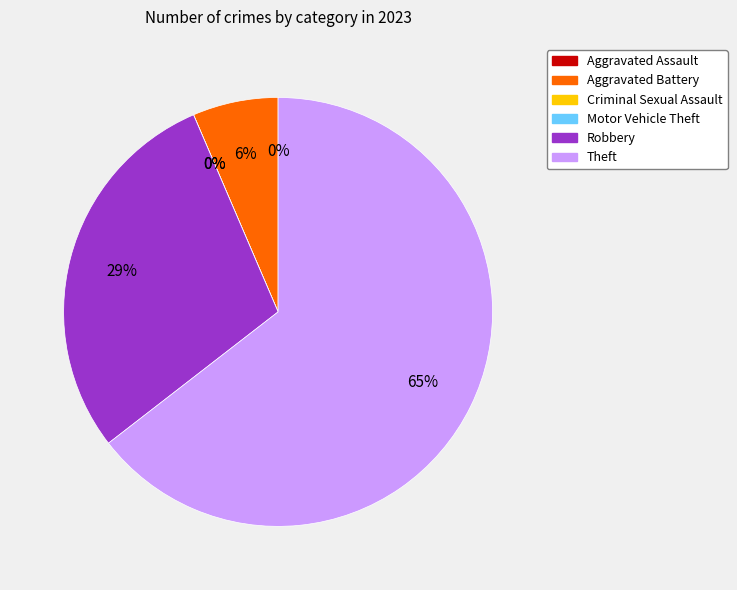

Is it true that Aggravated Battery is 6% of the pie?

True